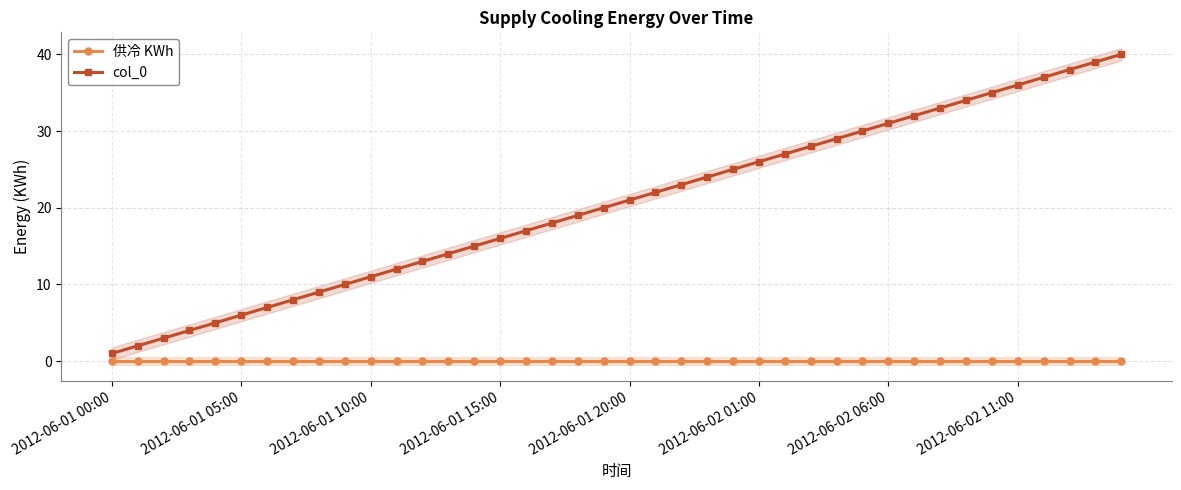

What is the value of the col_0 point at the 29th from the left?

29